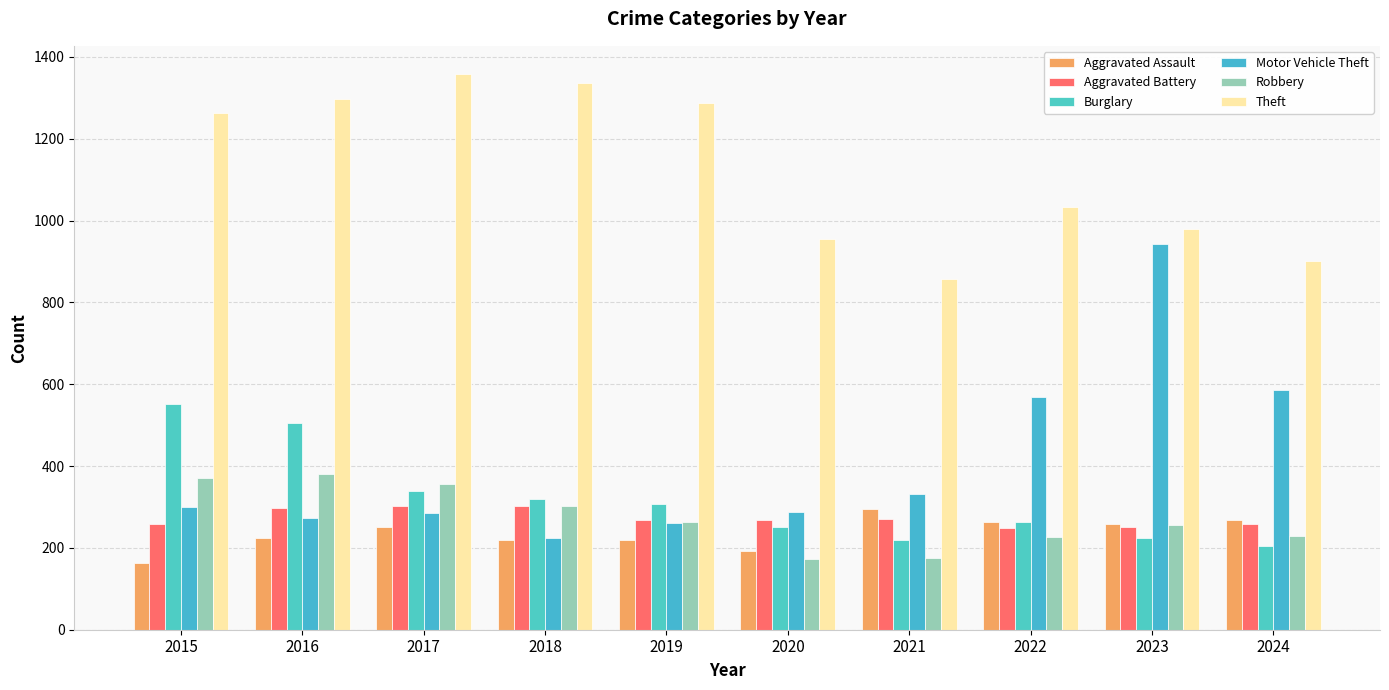

Does the chart contain any negative values?

No